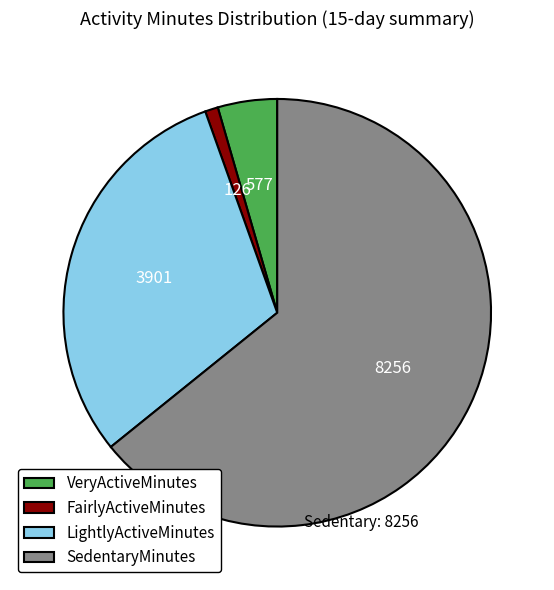

The LightlyActiveMinutes slice represents 36% of the pie. True or false?

False